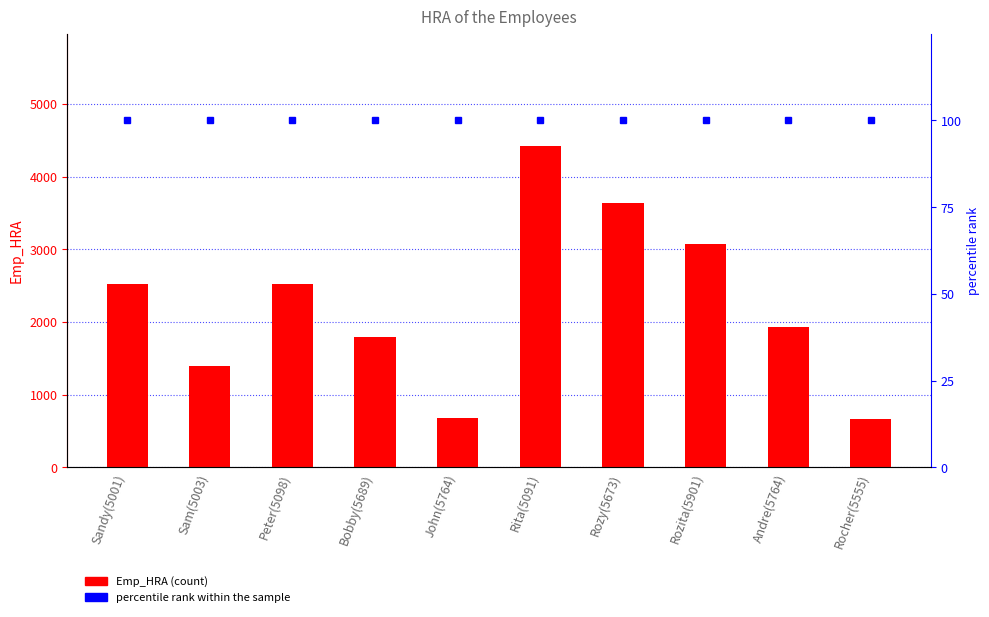

Reading left to right, what are all the values shown in this chart?

Emp_HRA: 2520.0	1400.0	2520.0	1792.0	684.9	4418.4	3640.0	3068.2	1935.4	672.0
percentile rank within the sample: 100.0	100.0	100.0	100.0	100.0	100.0	100.0	100.0	100.0	100.0